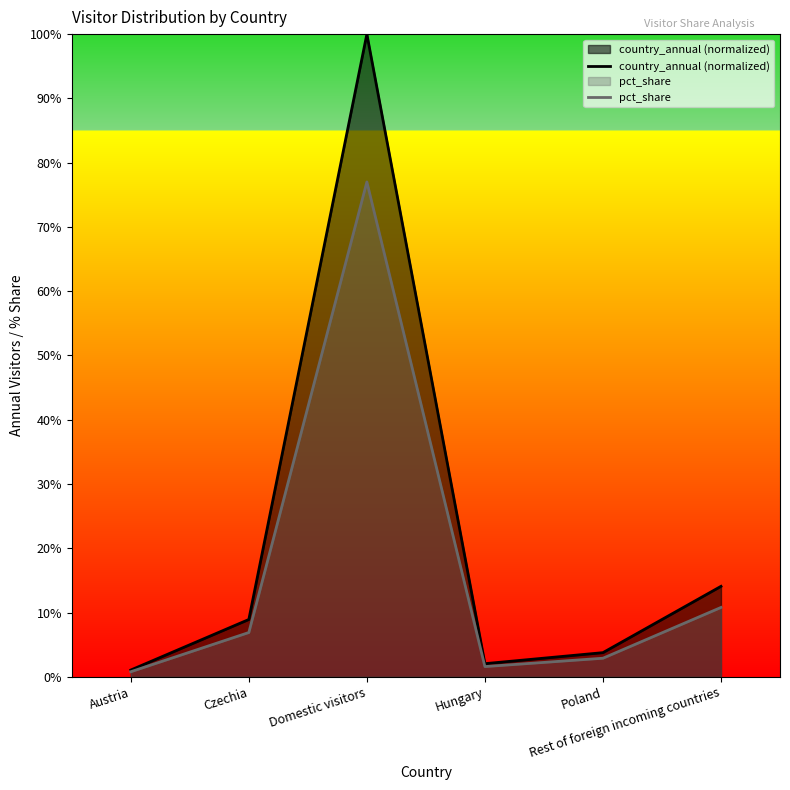

Where is pct_share nearest to the value 38?

Rest of foreign incoming countries